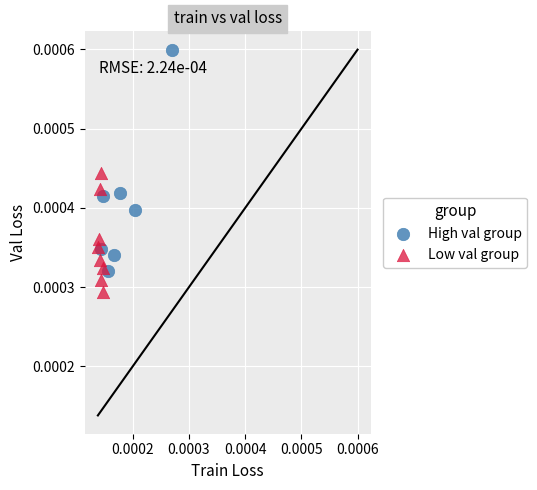

Which series contains the lowest Y value?

Low val group